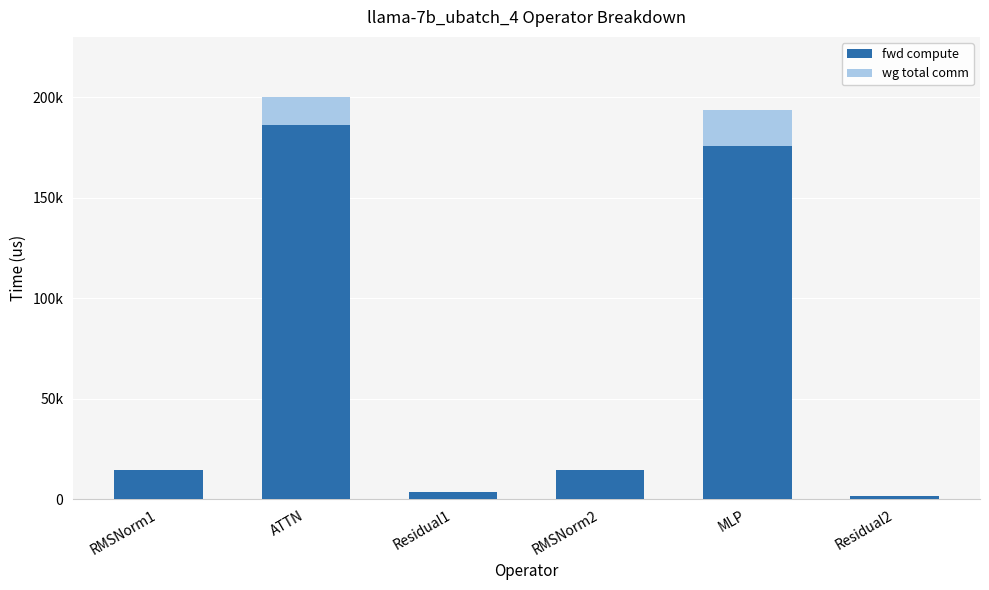

What is the sum of all fwd compute values?

396071.5